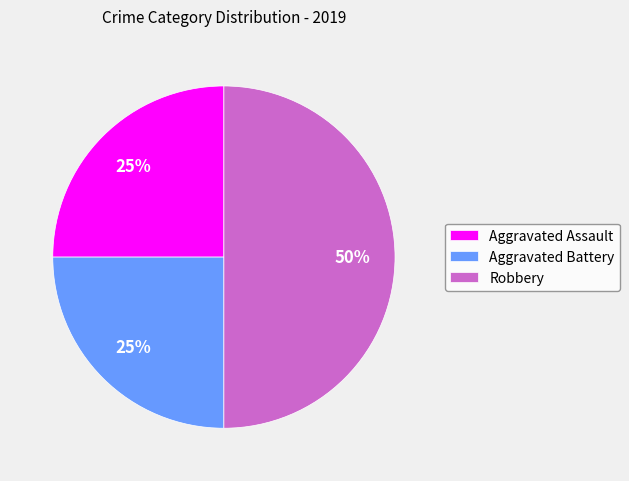

Is the sum of Robbery and Aggravated Assault greater than half?

Yes